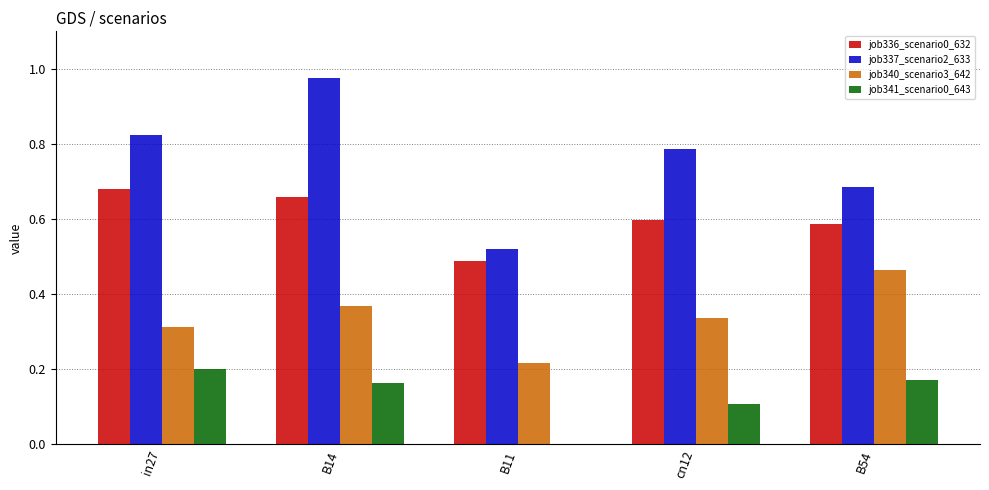

Which series changed the most between B11 and cn12?

job337_scenario2_633